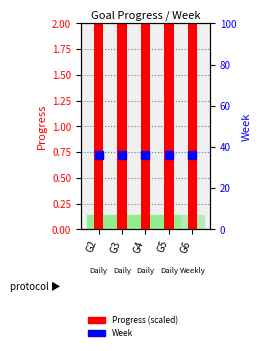

Which series contains the lowest Y value?

Week